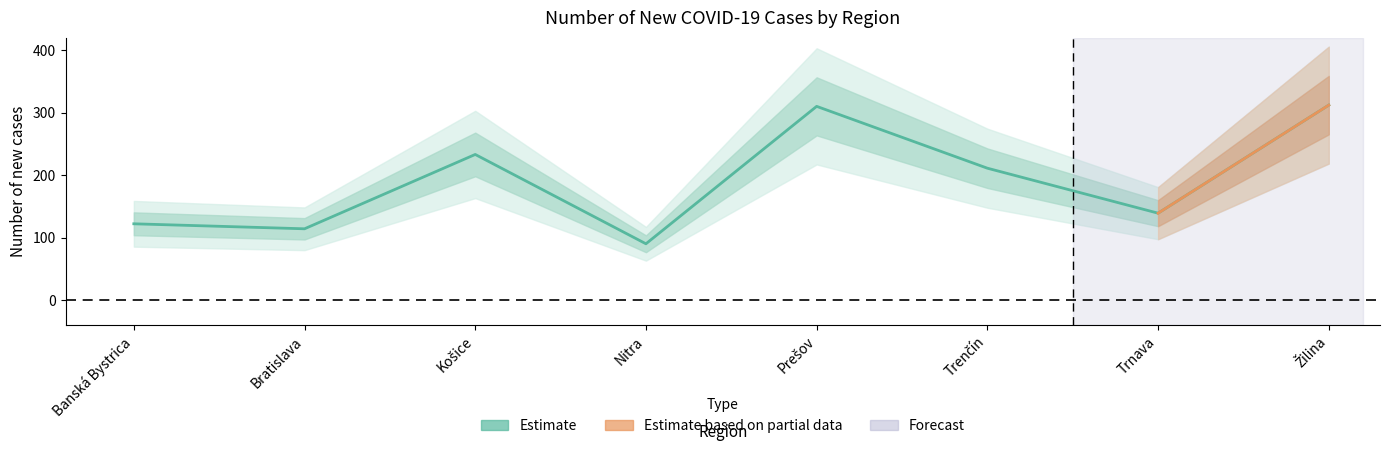

Where does the data first go above 211?

Košice